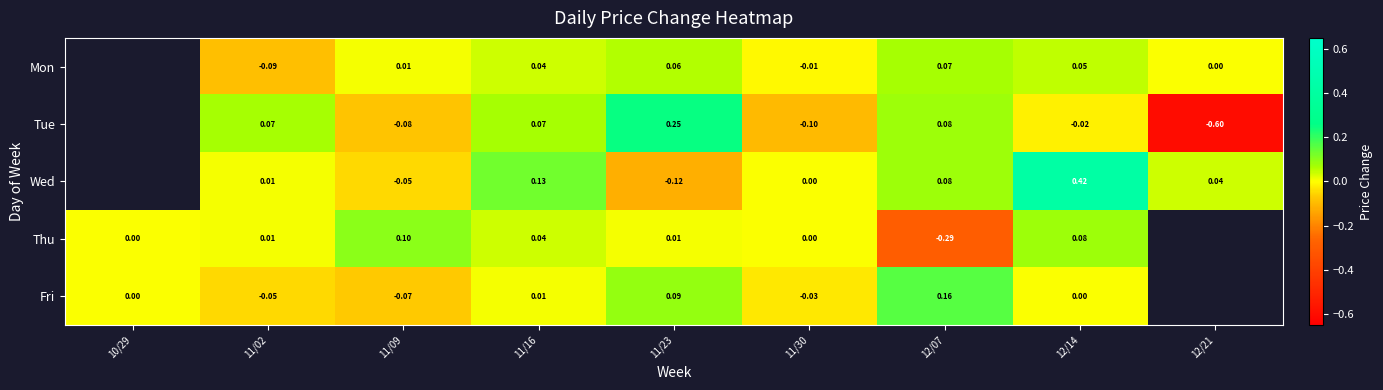

What is the spread (max minus min) of values at 12/07?

0.4